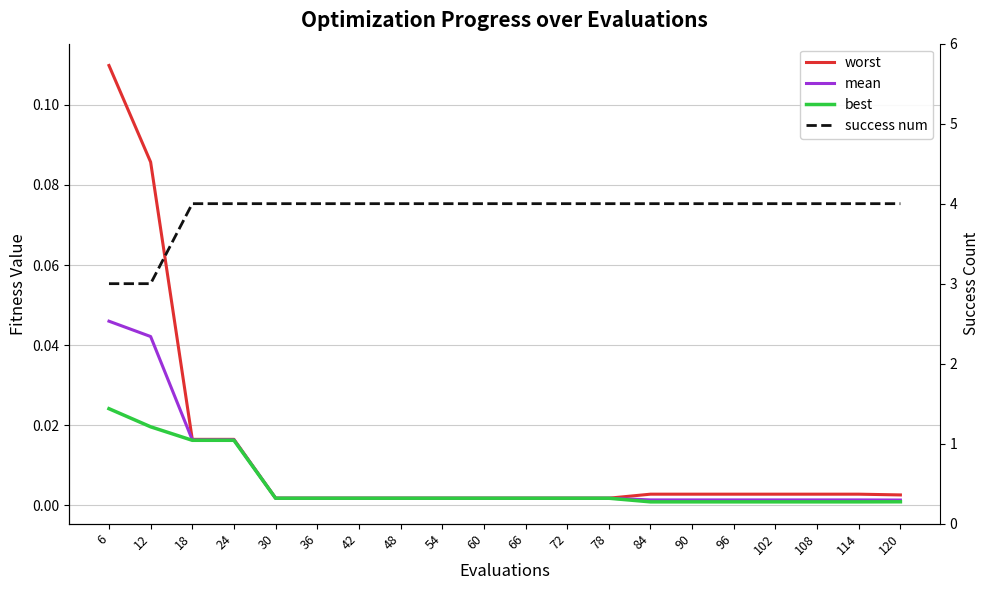

Reading left to right, what are all the values shown in this chart?

worst: 6=0.1	12=0.1	18=0.0	24=0.0	30=0.0	36=0.0	42=0.0	48=0.0	54=0.0	60=0.0	66=0.0	72=0.0	78=0.0	84=0.0	90=0.0	96=0.0	102=0.0	108=0.0	114=0.0	120=0.0
mean: 6=0.0	12=0.0	18=0.0	24=0.0	30=0.0	36=0.0	42=0.0	48=0.0	54=0.0	60=0.0	66=0.0	72=0.0	78=0.0	84=0.0	90=0.0	96=0.0	102=0.0	108=0.0	114=0.0	120=0.0
best: 6=0.0	12=0.0	18=0.0	24=0.0	30=0.0	36=0.0	42=0.0	48=0.0	54=0.0	60=0.0	66=0.0	72=0.0	78=0.0	84=0.0	90=0.0	96=0.0	102=0.0	108=0.0	114=0.0	120=0.0
success num: 6=3.0	12=3.0	18=4.0	24=4.0	30=4.0	36=4.0	42=4.0	48=4.0	54=4.0	60=4.0	66=4.0	72=4.0	78=4.0	84=4.0	90=4.0	96=4.0	102=4.0	108=4.0	114=4.0	120=4.0